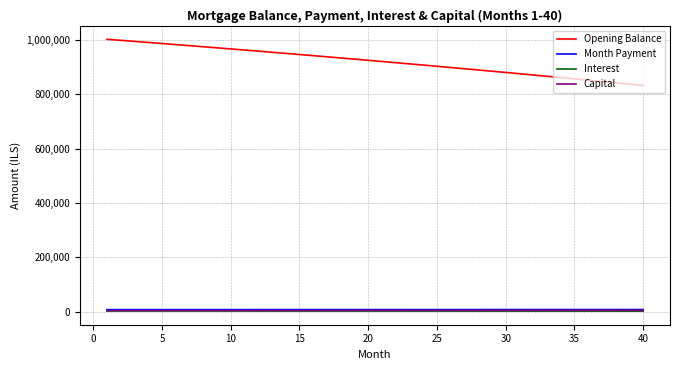

True or false: Month Payment and Opening Balance cross at least once.

False